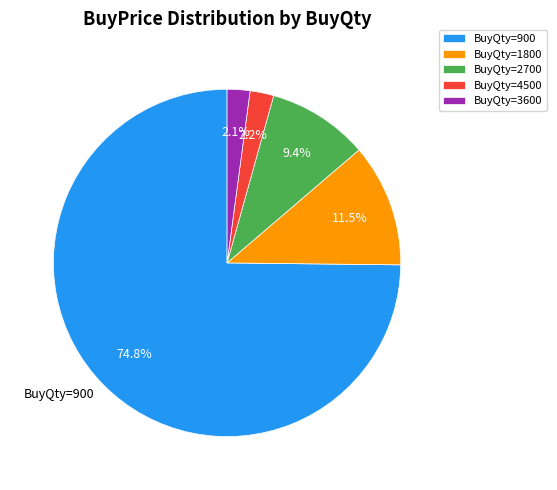

Which category has the biggest portion of the pie?

BuyQty=900